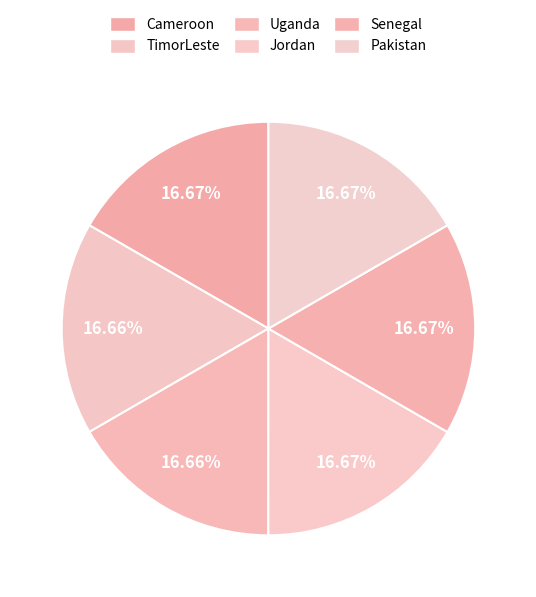

Count the number of slices in the pie.

6